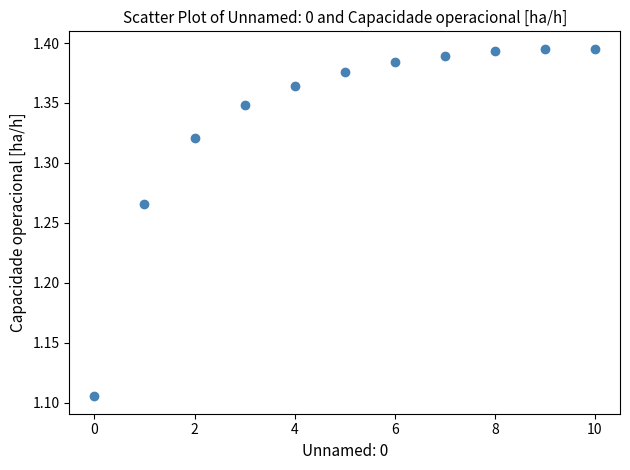

What is the range of Y values (max minus min)?

0.3